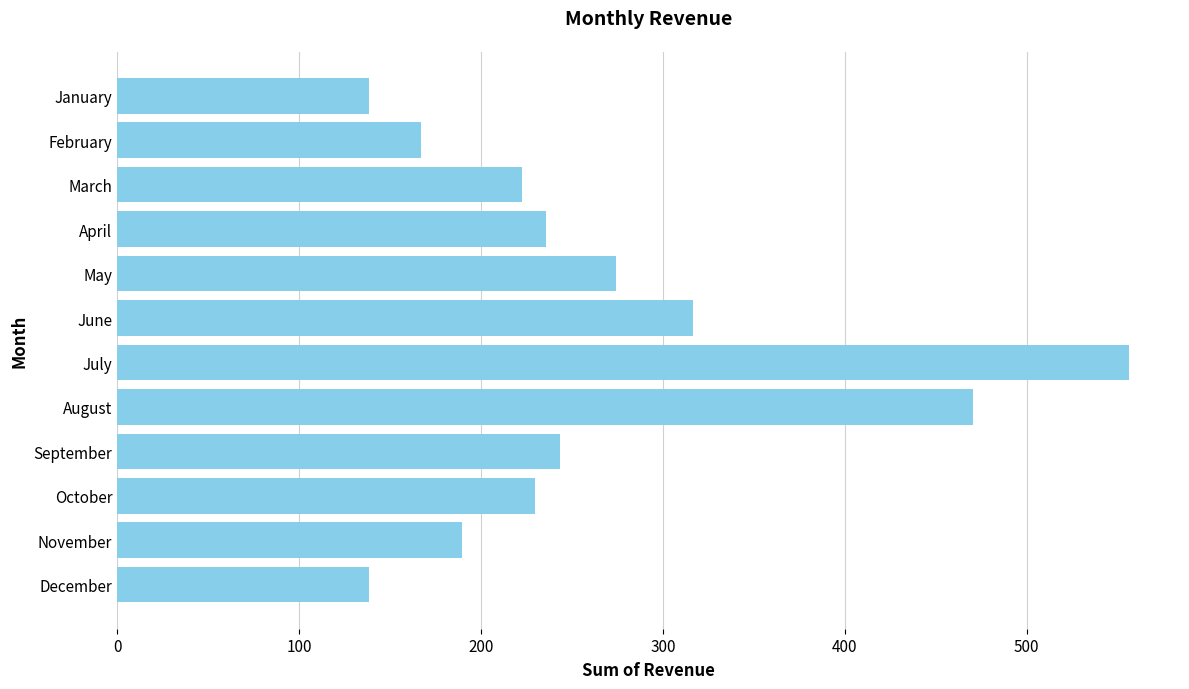

Where is the data nearest to the value 347?

June